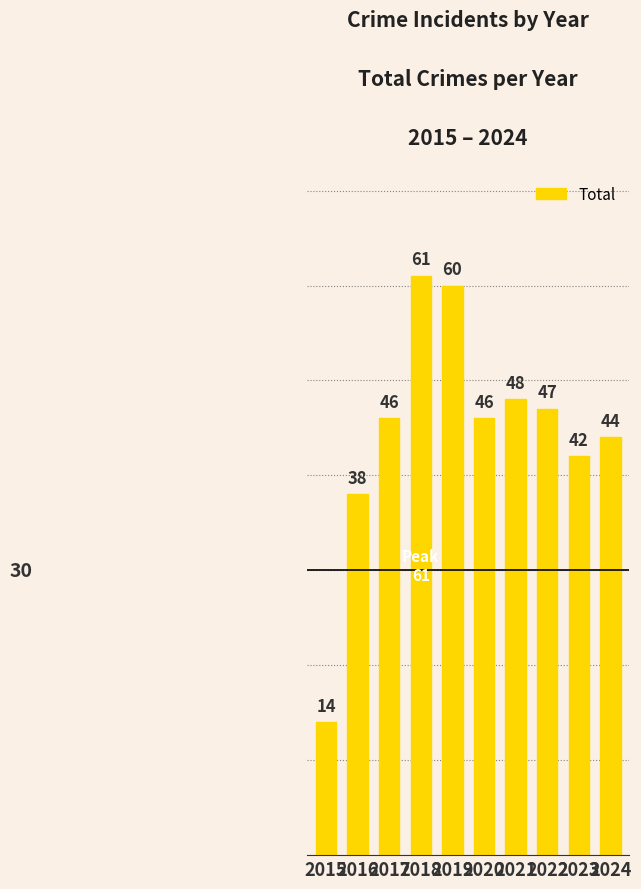

Does the chart contain stacked bars?

No